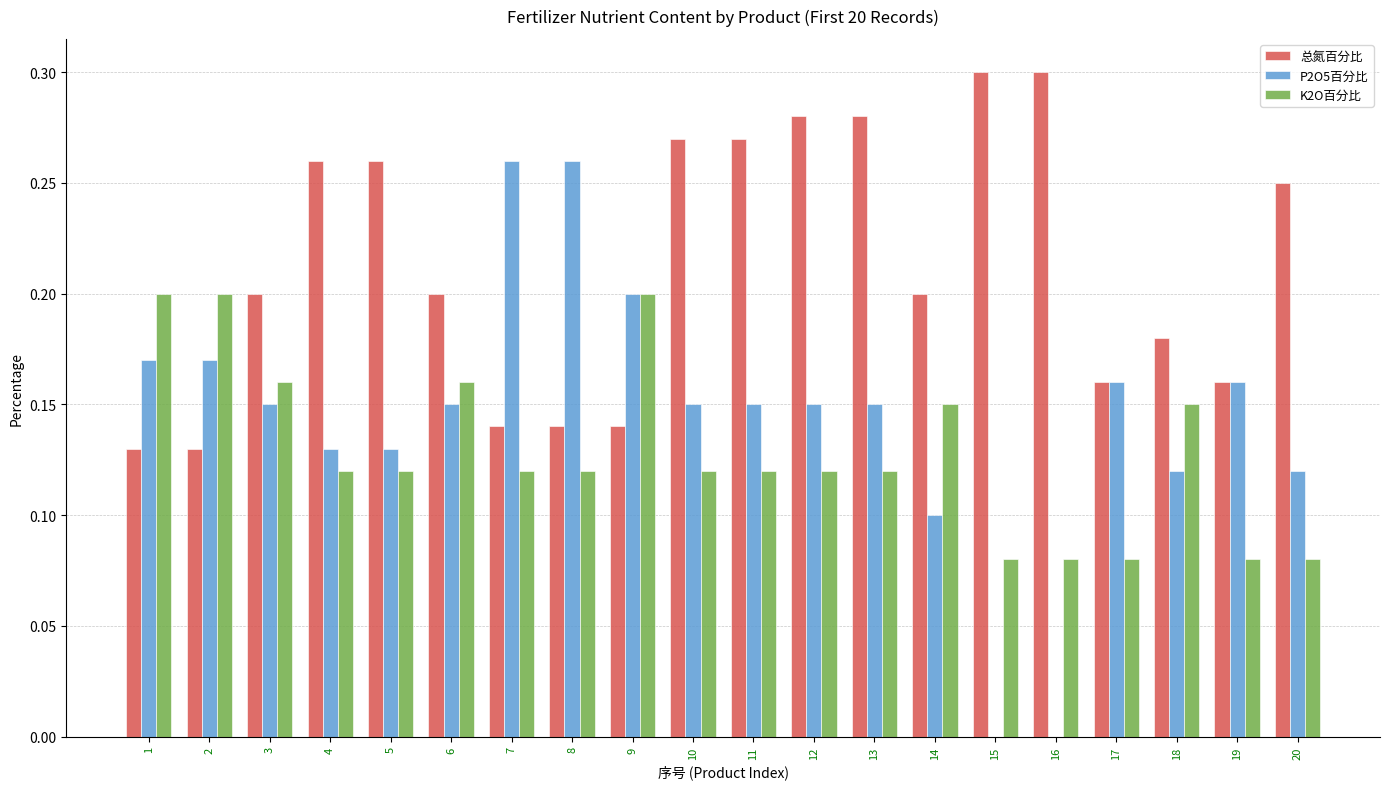

Between 8 and 20, which series saw the biggest shift?

P2O5百分比